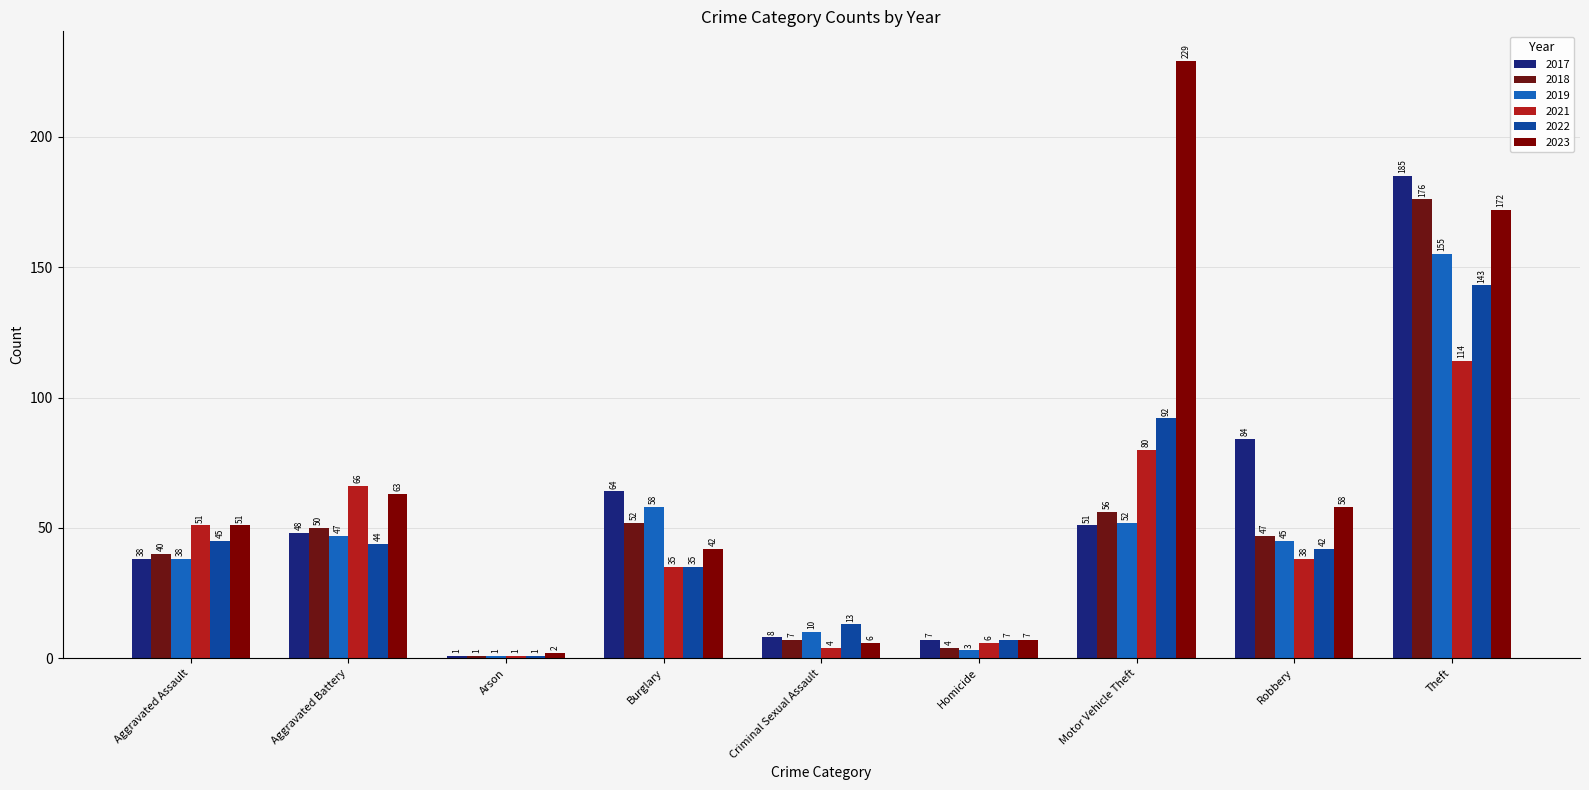

Between Burglary and Criminal Sexual Assault, which series saw the biggest shift?

2017